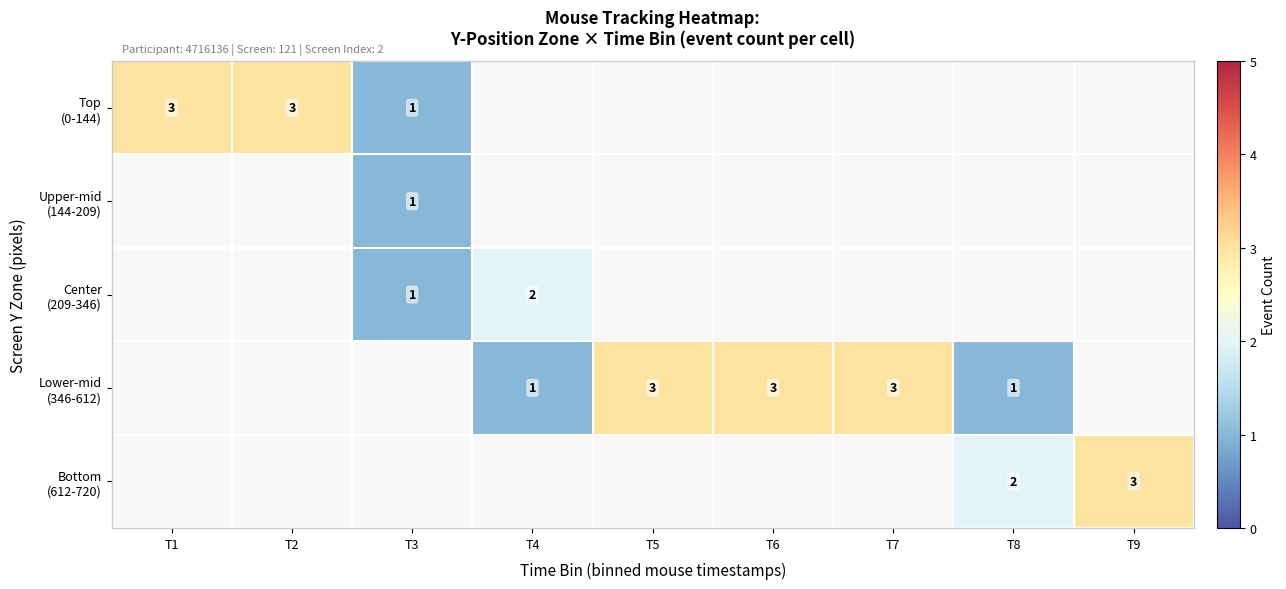

Which label corresponds to the largest value in the chart?

T1